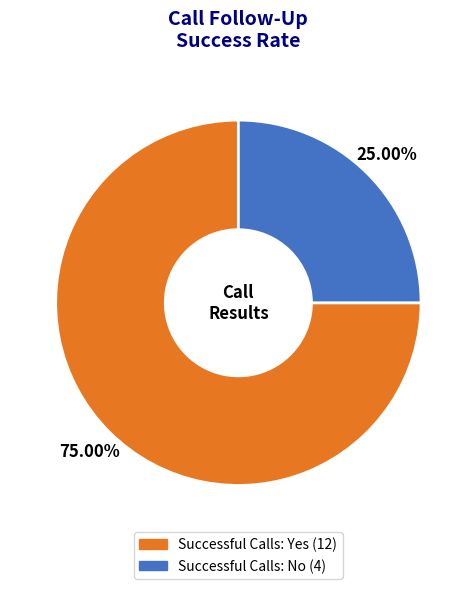

Is there any slice that represents more than half of the pie?

Yes